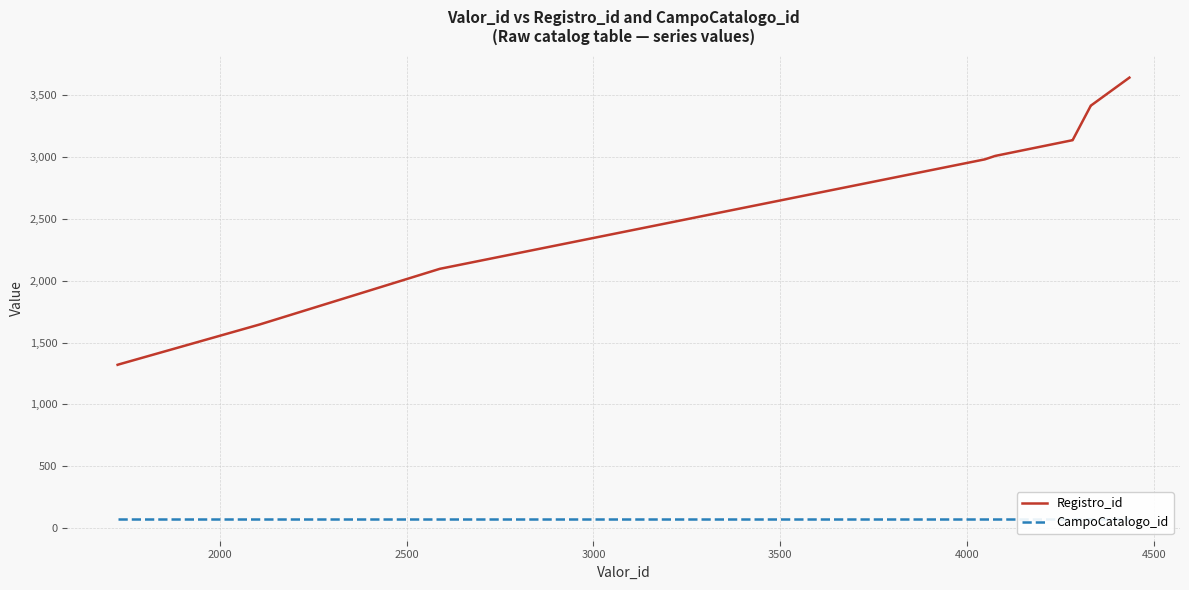

What are all the series names shown in the legend?

Registro_id, CampoCatalogo_id